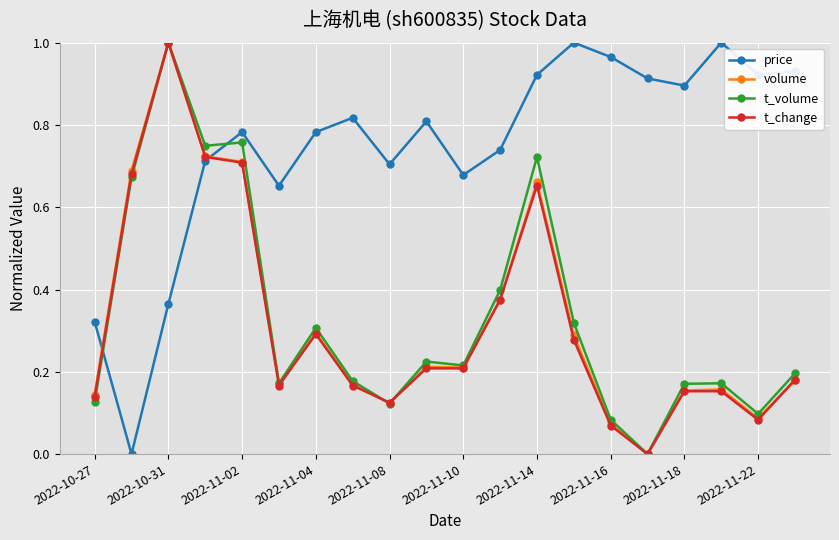

True or false: price has more than 2 interior local peaks.

True